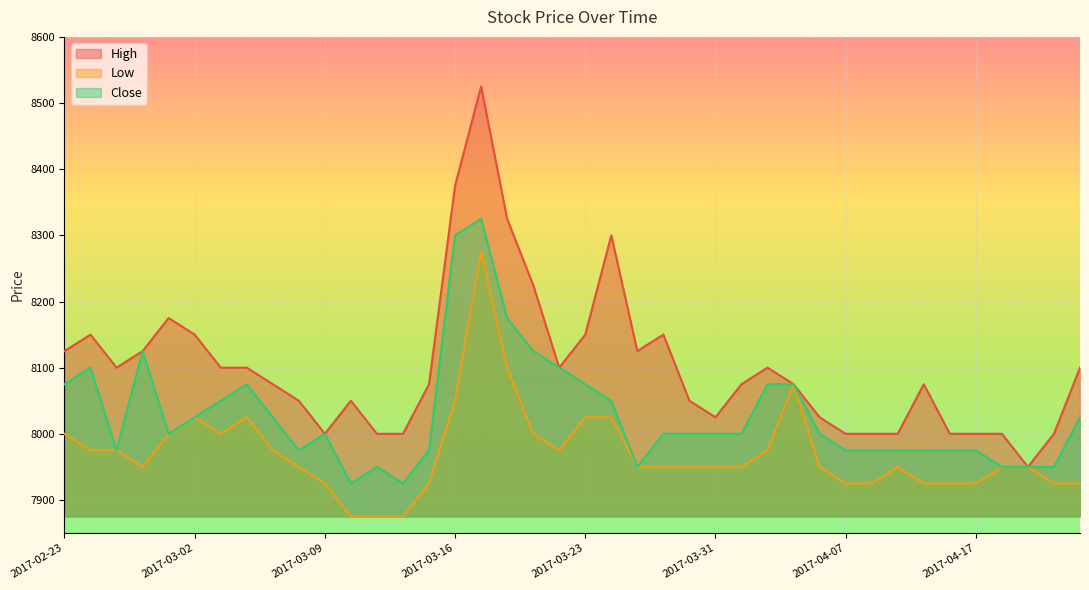

Which series has the largest total across all categories?

High